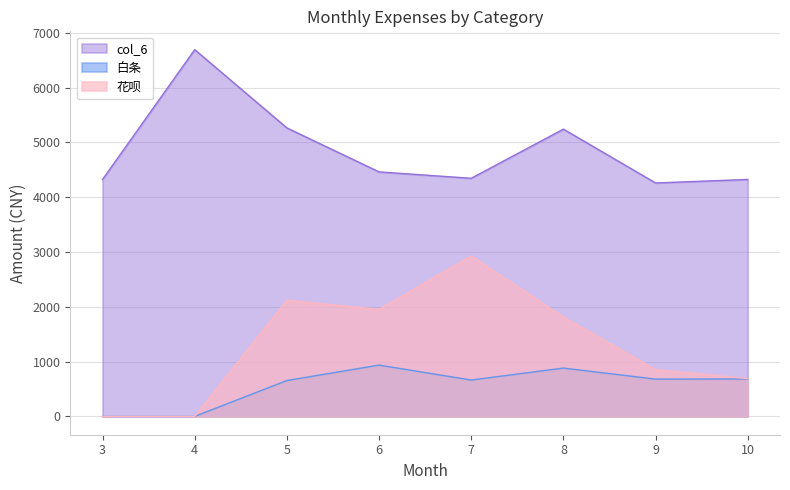

In 花呗, how many points are lower than both neighbors (excluding endpoints)?

1